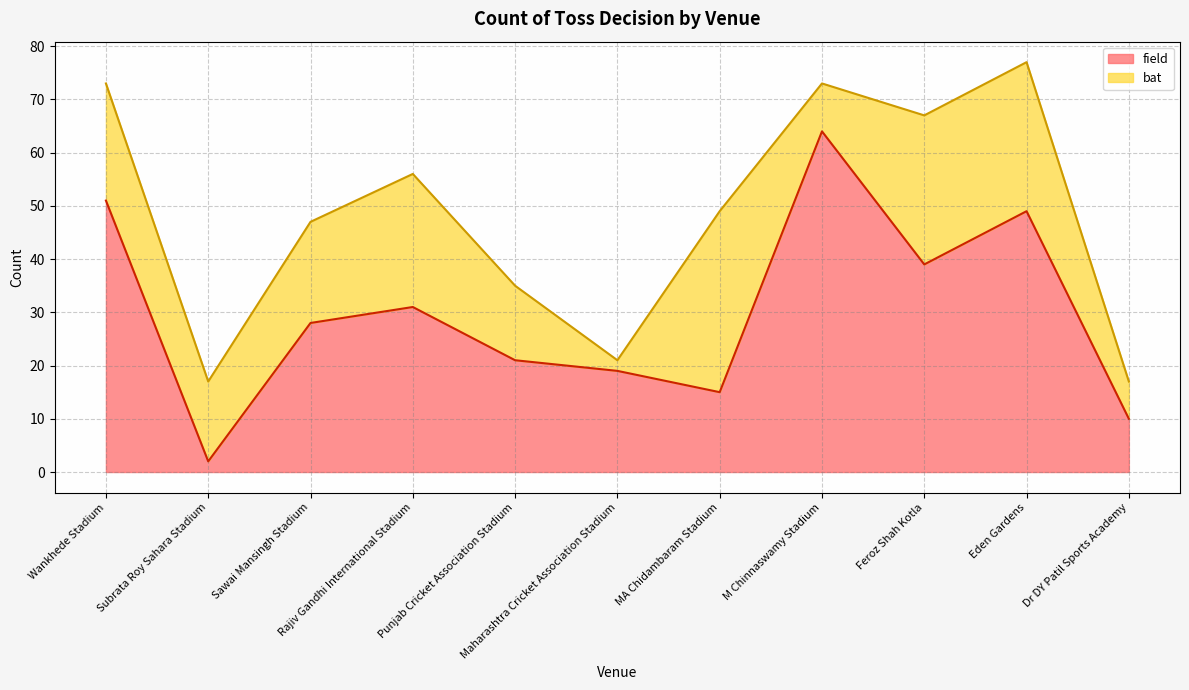

What is the smallest value displayed?

2